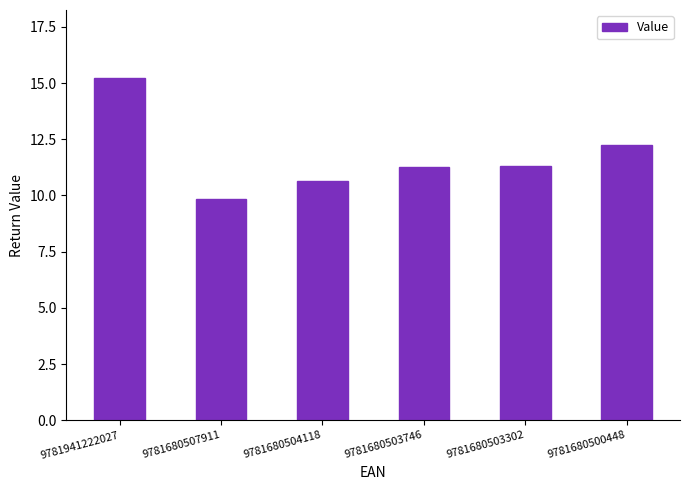

What is the value of the 1st bar from the left?

15.2